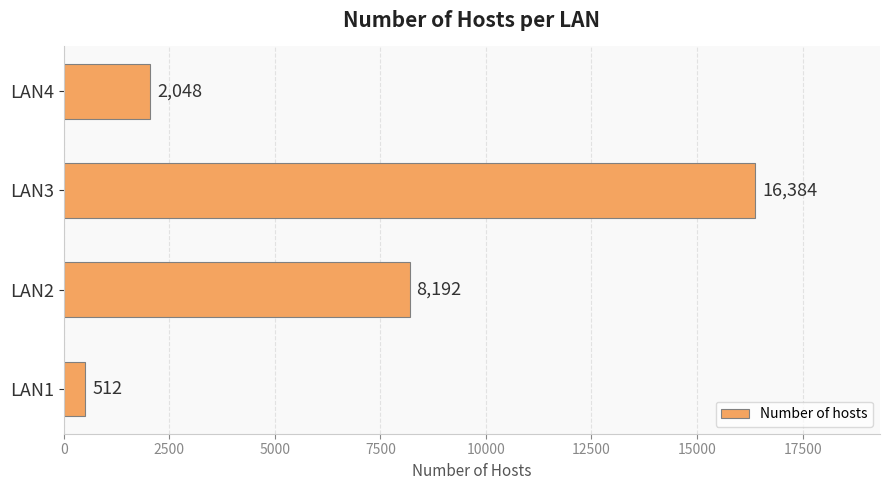

What is the greatest value displayed?

16384